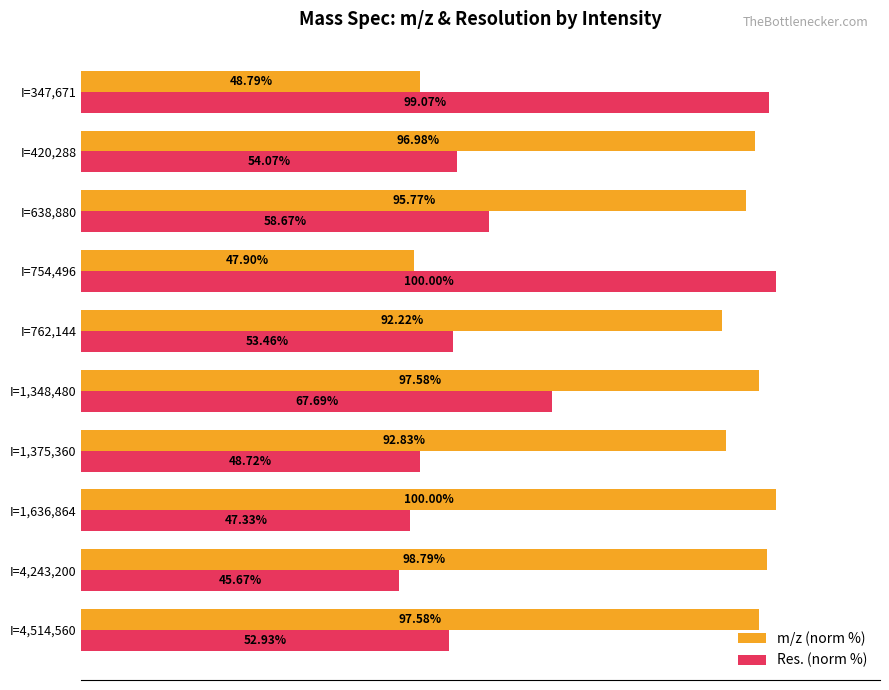

Which series changed the most between I=4,514,560 and I=347,671?

m/z (norm %)